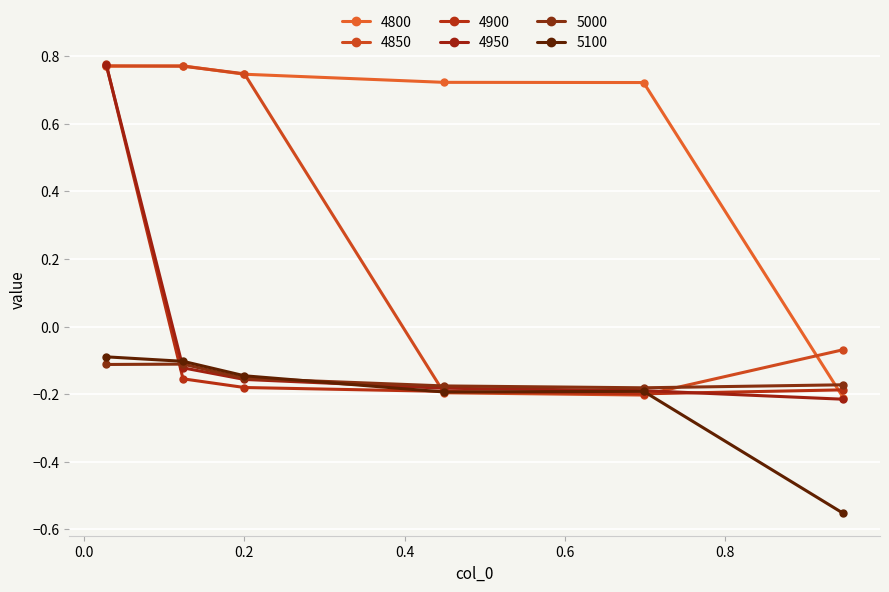

Count the number of categories in the chart.

6